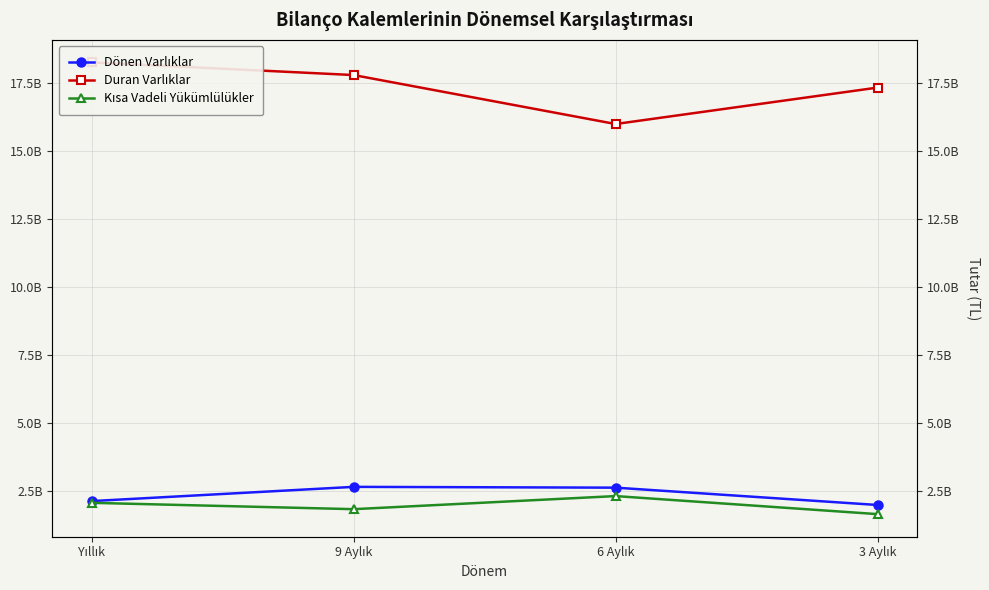

Reading left to right, extract all data points from this chart.

Dönen Varlıklar: 2119755125	2642725916	2613626604	1976954447
Duran Varlıklar: 18239660951	17774107136	15975011489	17313402290
Kısa Vadeli Yükümlülükler: 2056132772	1823033785	2303920382	1640650158